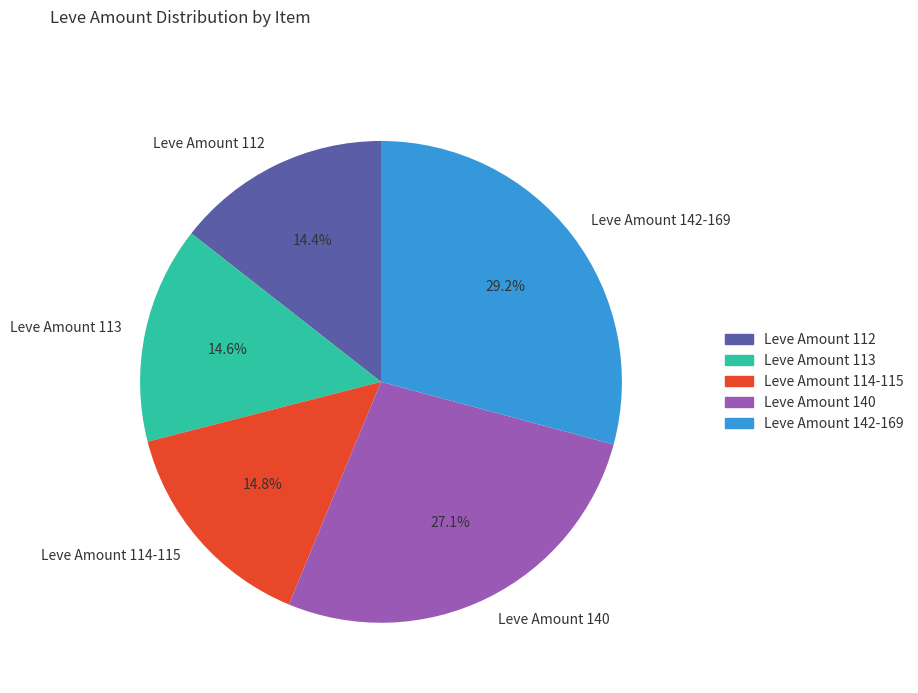

How much of the chart is everything except Leve Amount 113?

85.4%